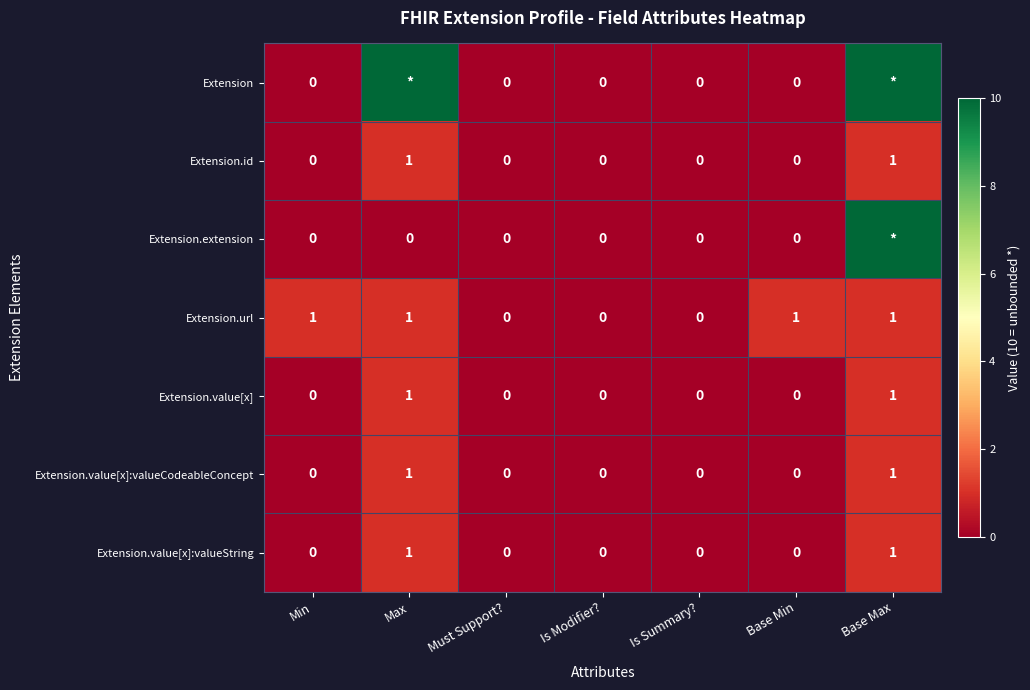

Count the Extension.value[x] values in the range 0 to 1.

7